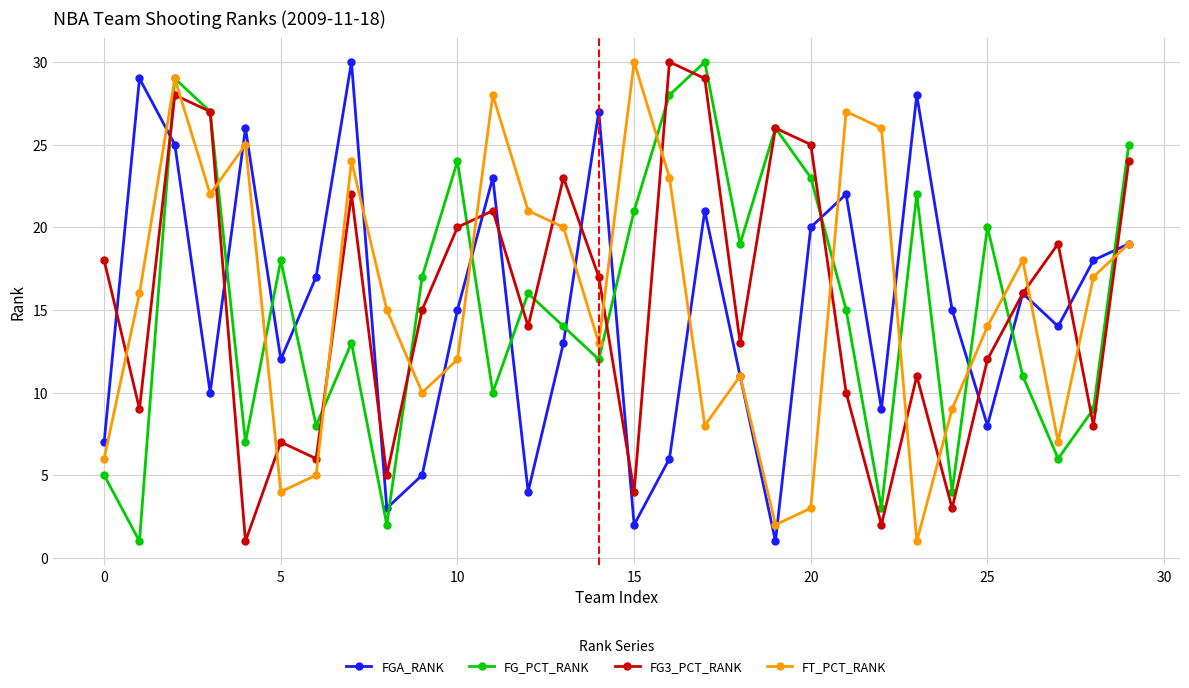

What is the maximum value shown in the chart?

30